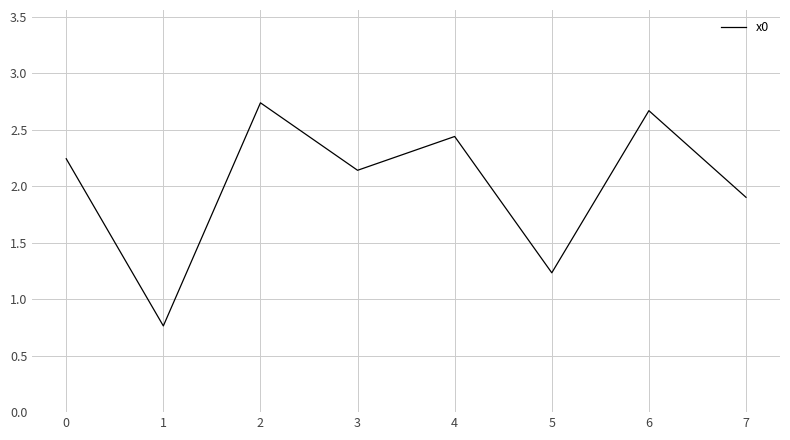

What is the change in value from 3 to 5?

-0.9